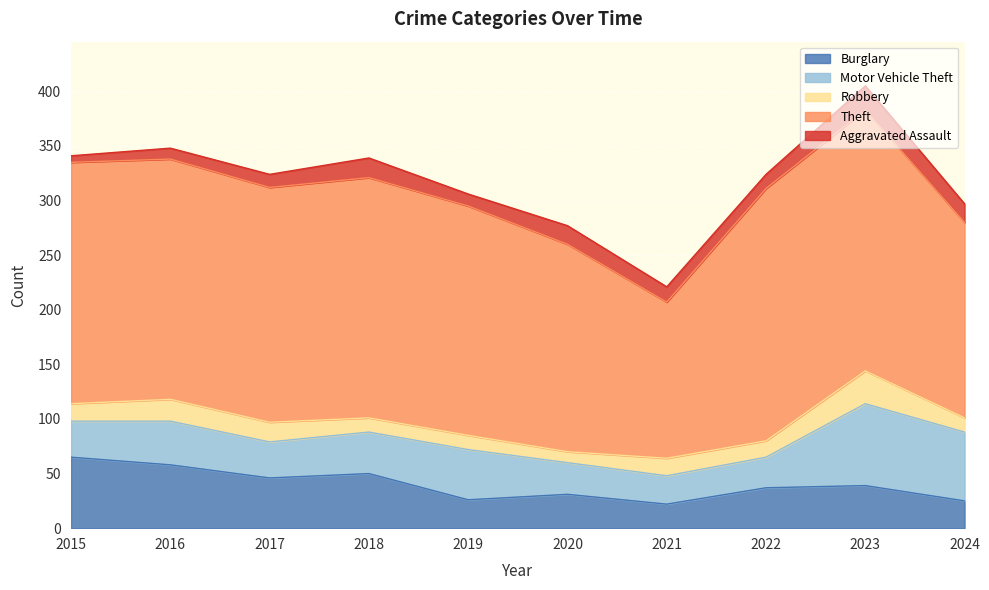

Is the value of Theft at 2016 greater than the value of Aggravated Assault at 2024?

Yes